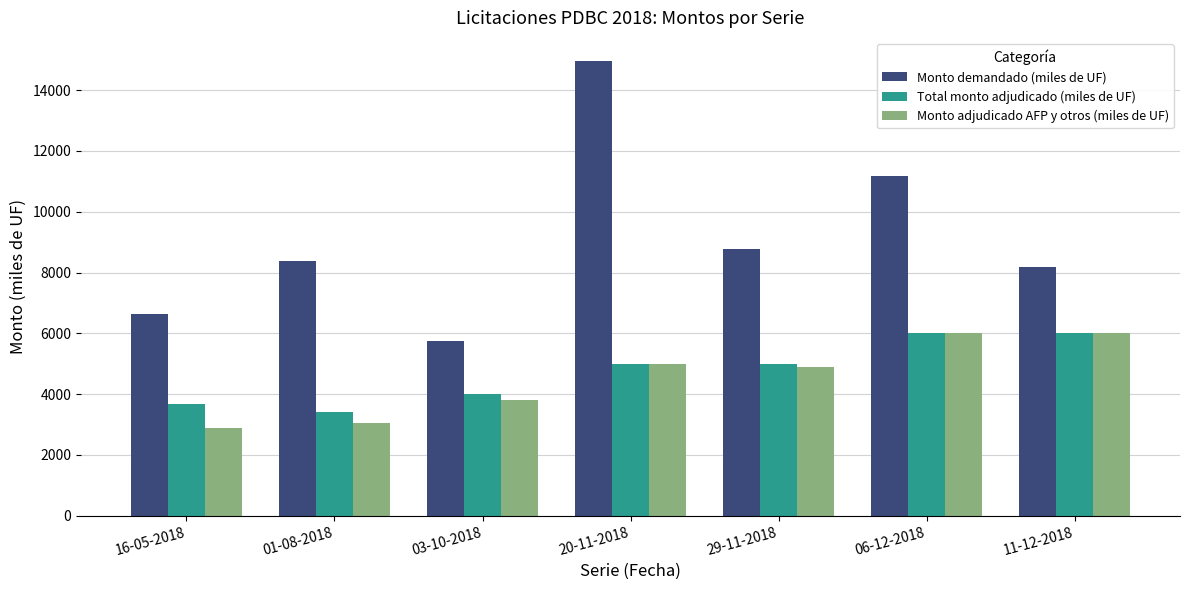

Which series has the widest spread of values?

Monto demandado (miles de UF)